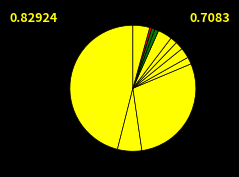

To the nearest percent, what is the average slice percentage?

8%